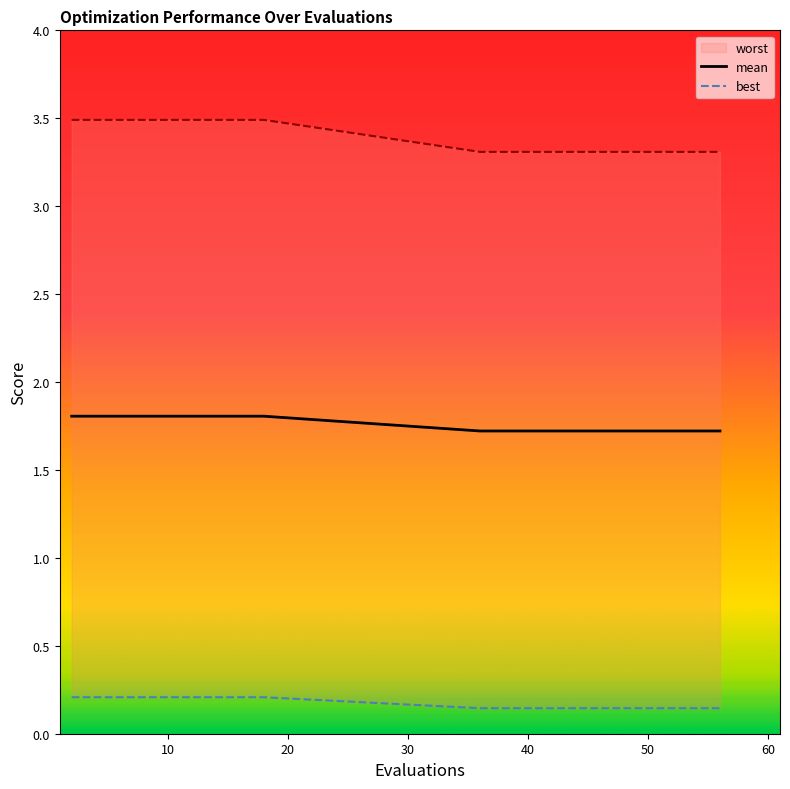

What is the minimum value for mean?

1.7